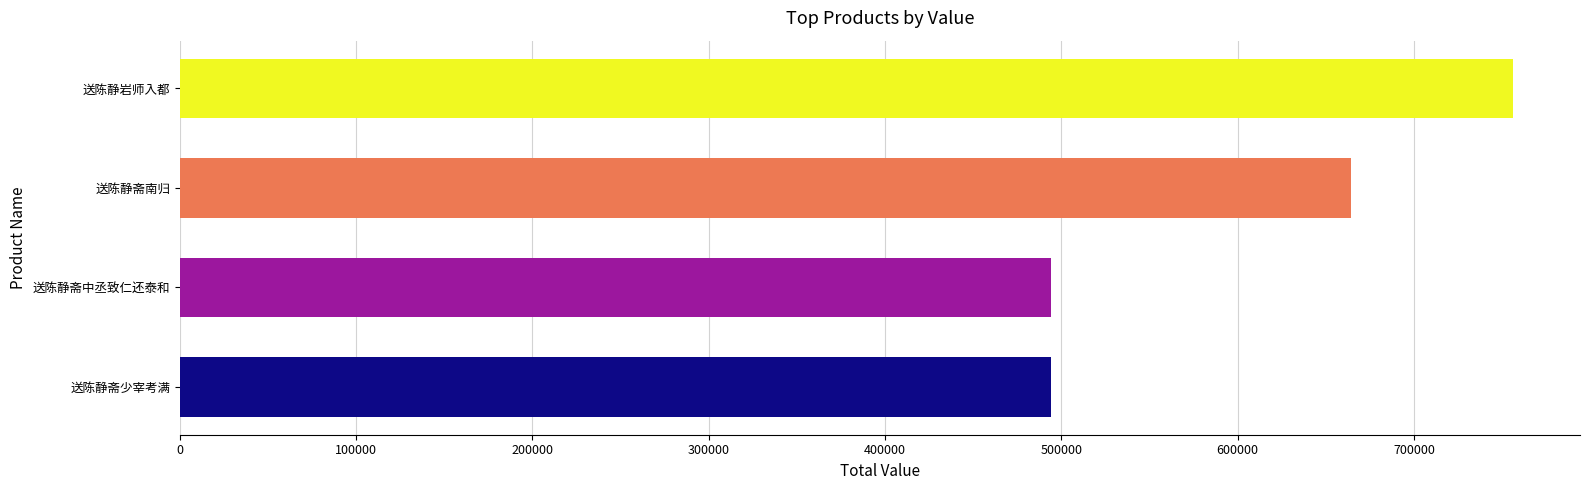

The chart shows a value of 1148262 at 送陈静斋南归. True or false?

False